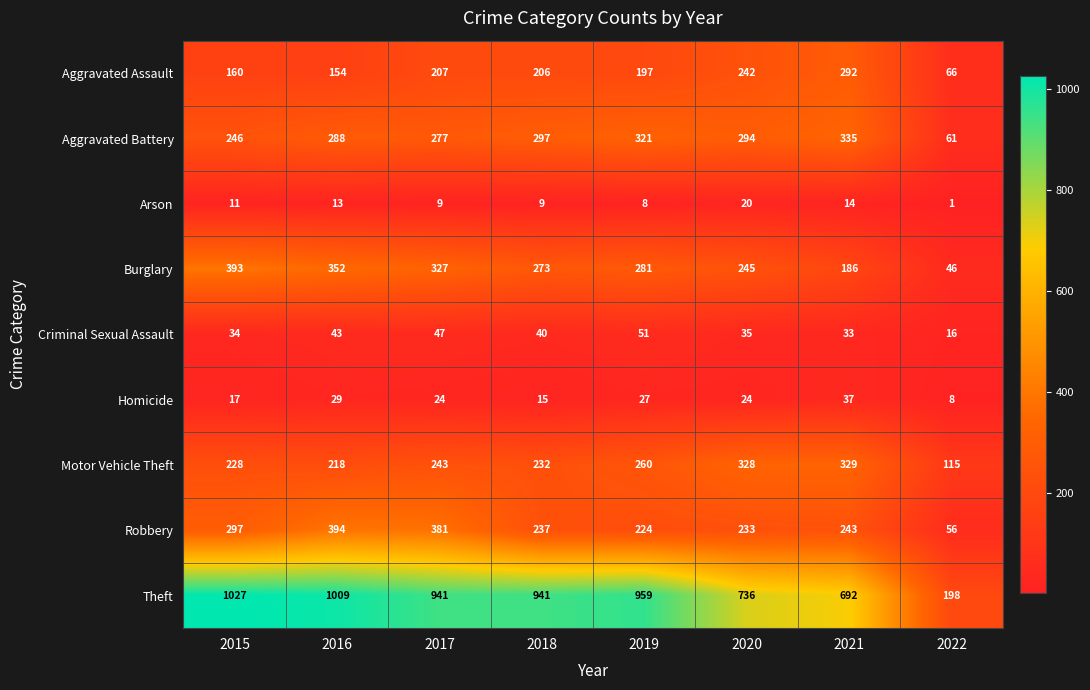

True or false: Criminal Sexual Assault has a value of 49 at 2020.

False